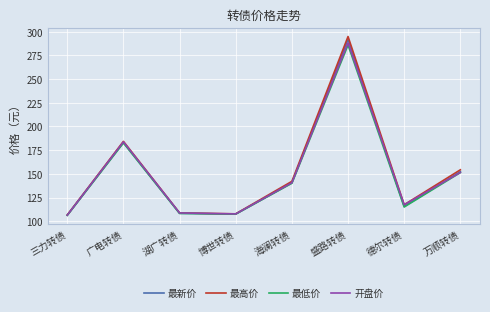

At which label is 最低价 closest to 196?

广电转债